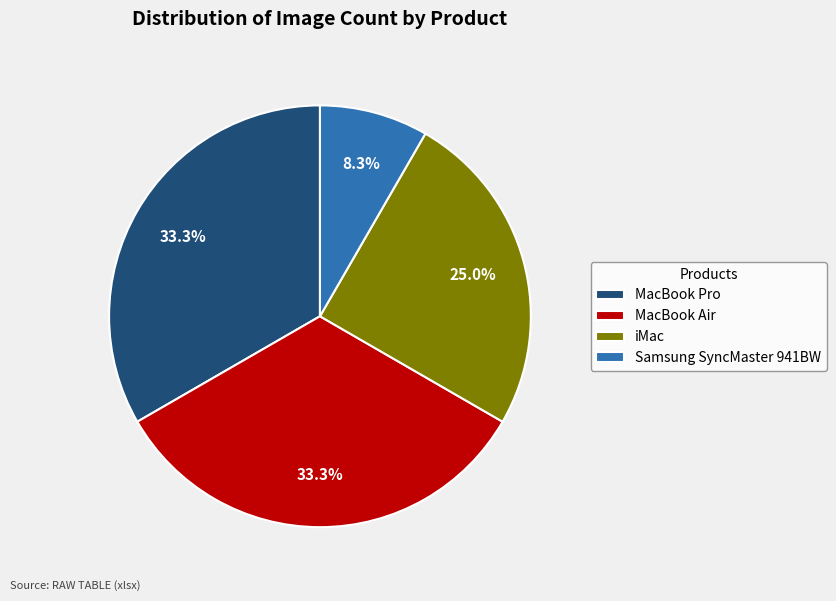

What is the smallest slice in the pie chart?

Samsung SyncMaster 941BW